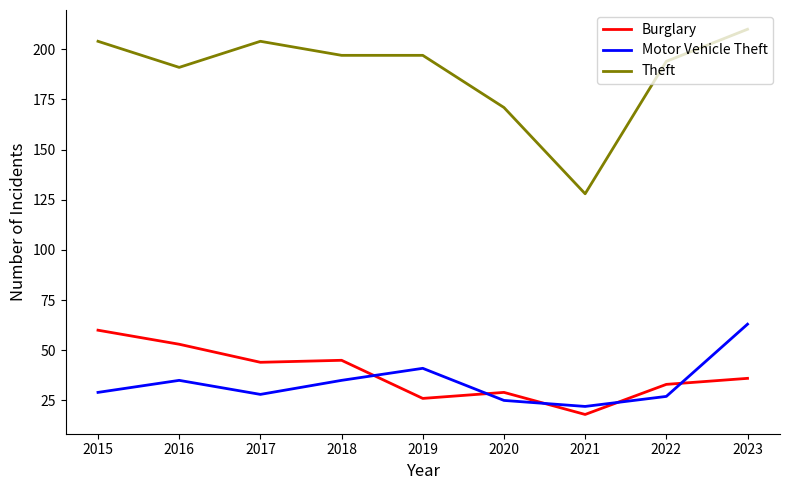

Where is the first local minimum for Motor Vehicle Theft?

2017